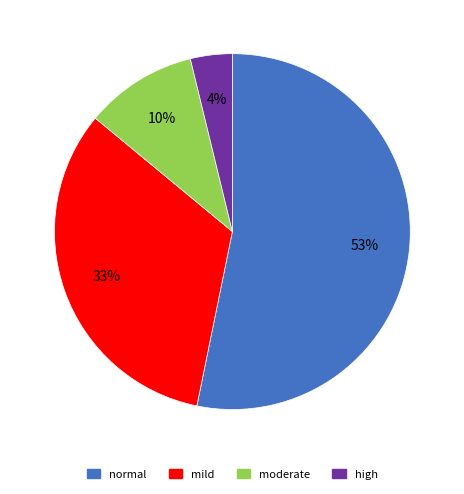

Which slice represents more than half of the pie?

normal